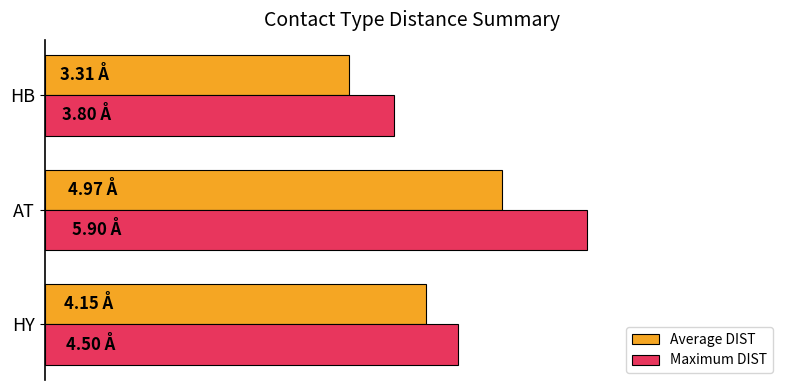

At which category is the sum across all series the highest?

AT